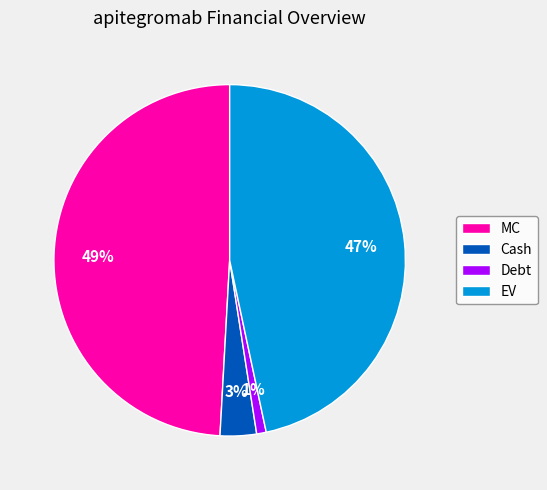

How many segments does this pie chart have?

4